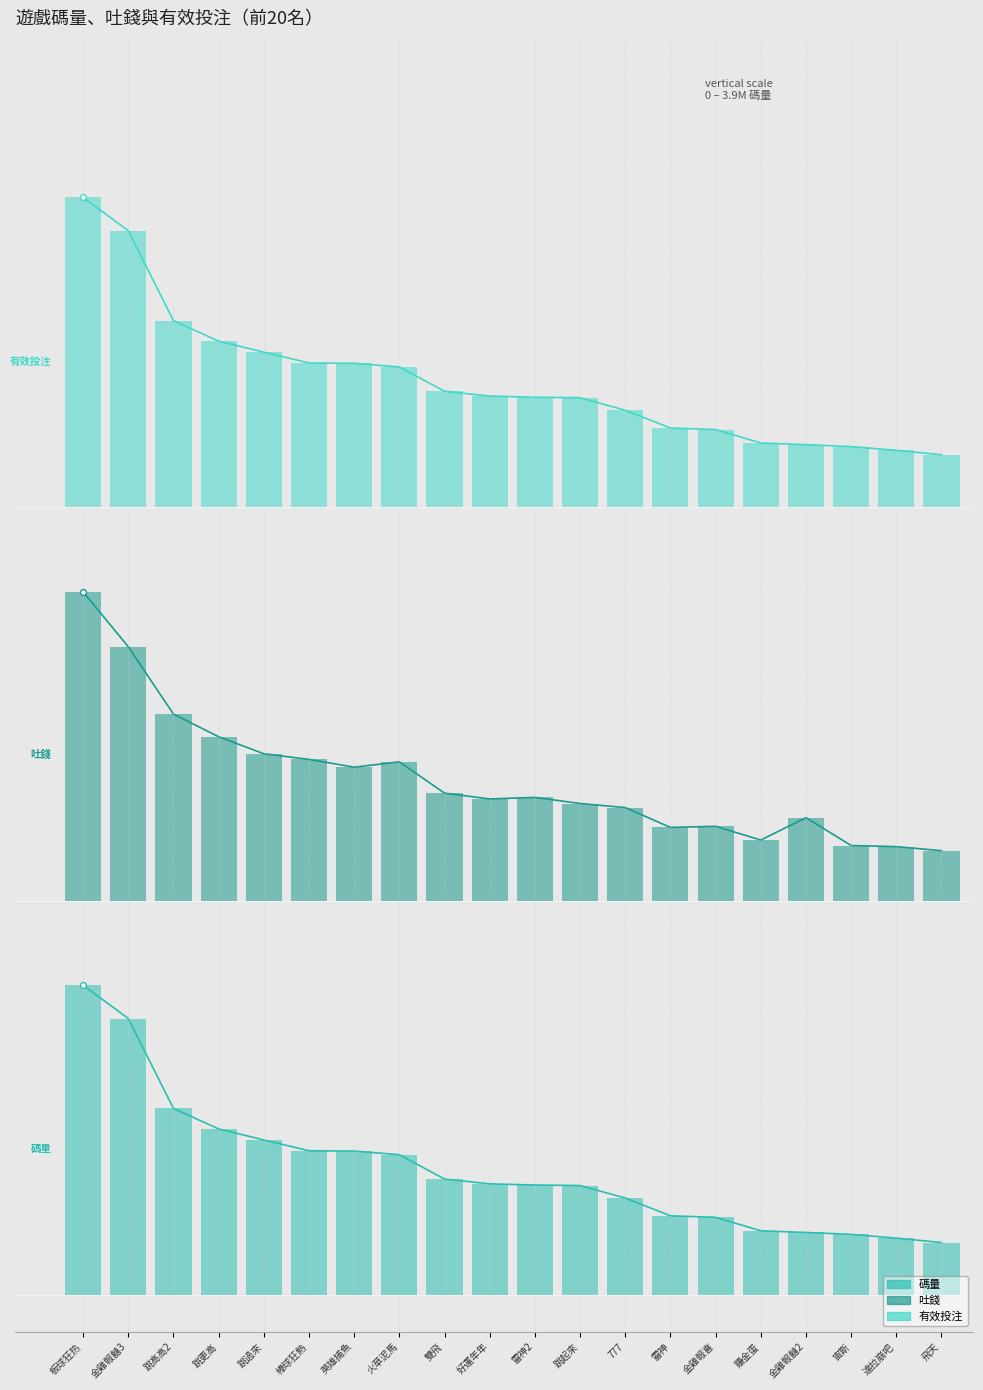

At how many categories does at least one series exceed 2?

20